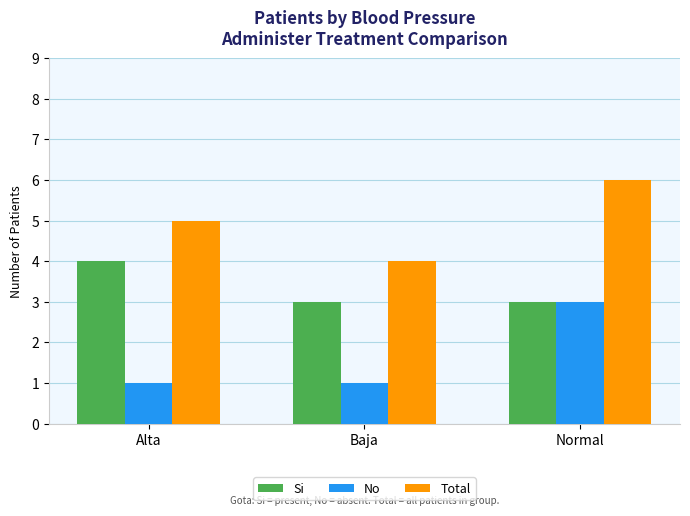

What is the label of the 3rd bar from the left?

Normal